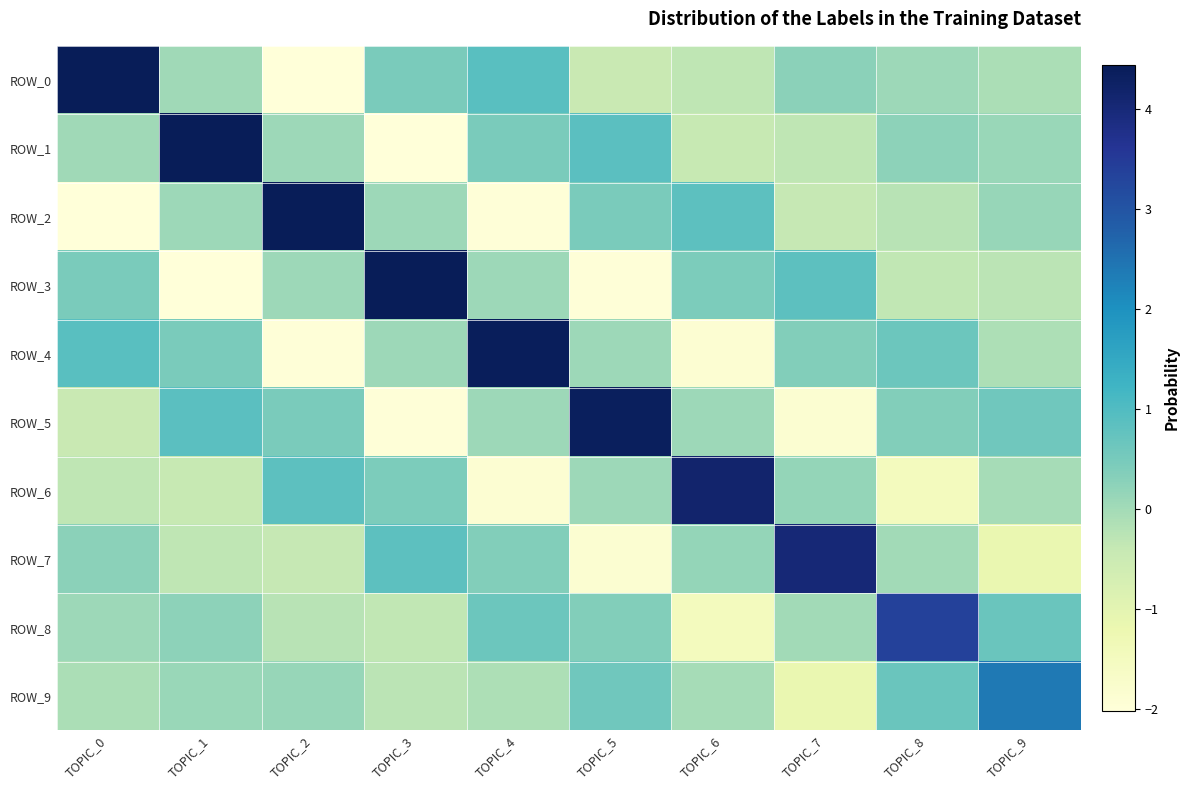

What is the maximum value shown in the chart?

4.4